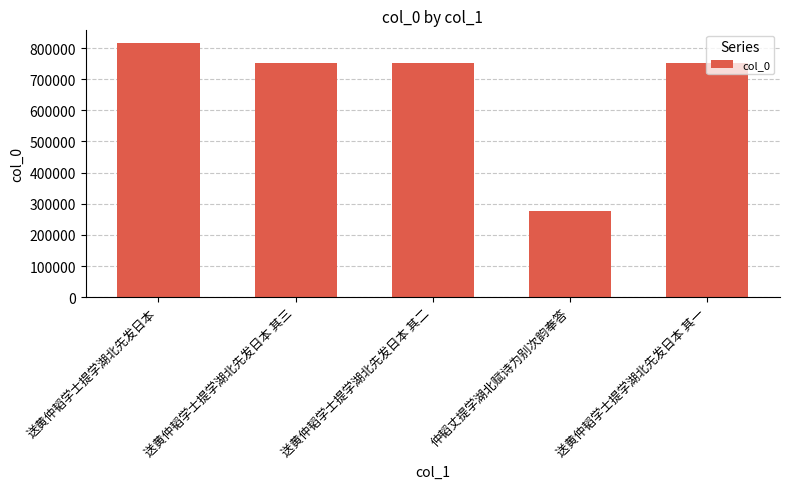

What value does the data have at 送黄仲韬学士提学湖北先发日本?

816207